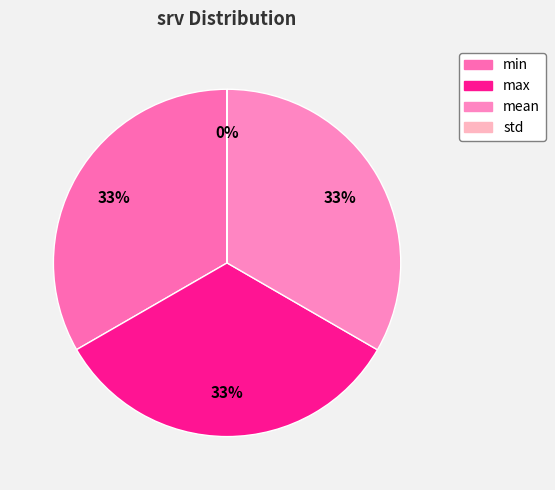

Rank the categories by value from highest to lowest.

max, mean, min, std